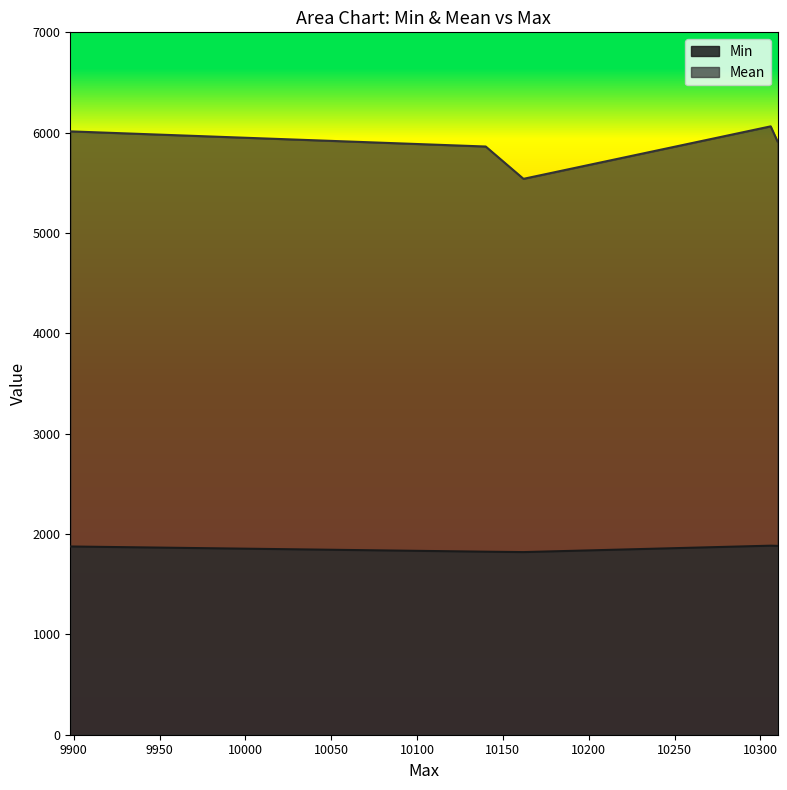

In Mean, how many points are higher than both neighbors (excluding endpoints)?

1